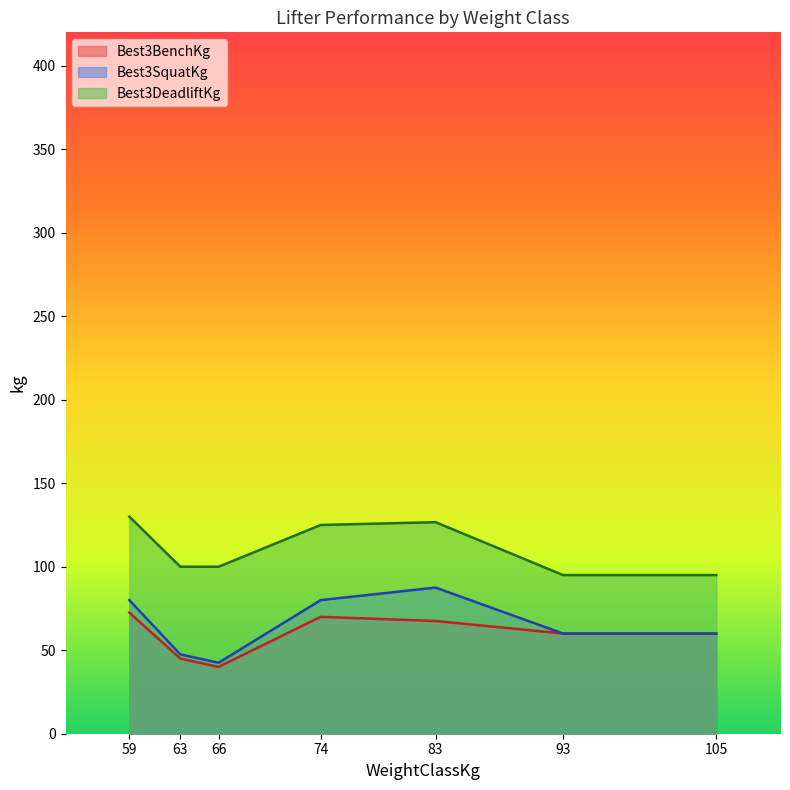

Which series has the largest total across all categories?

Best3DeadliftKg